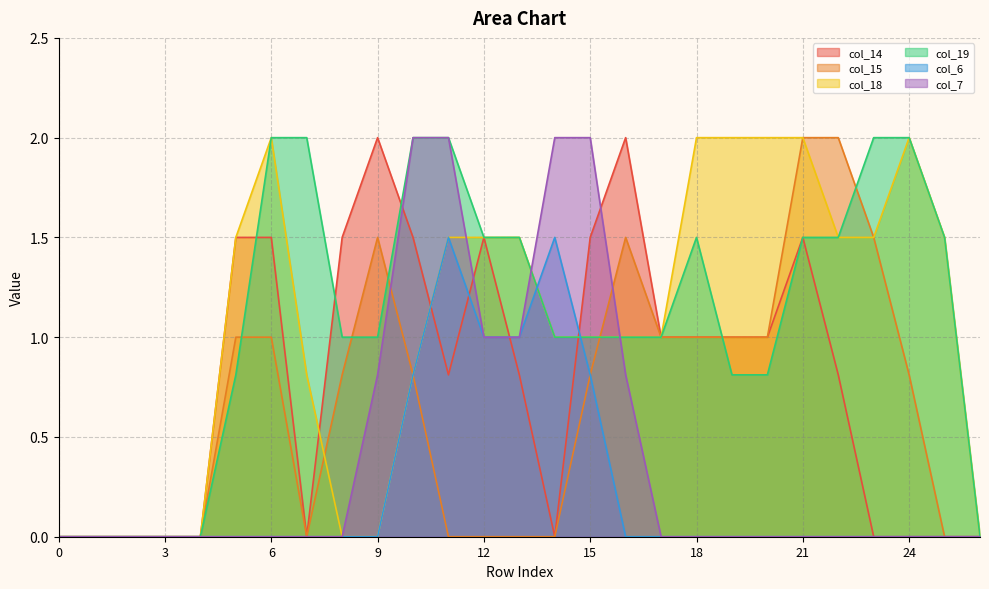

Between 6 and 23, which series saw the biggest shift?

col_14